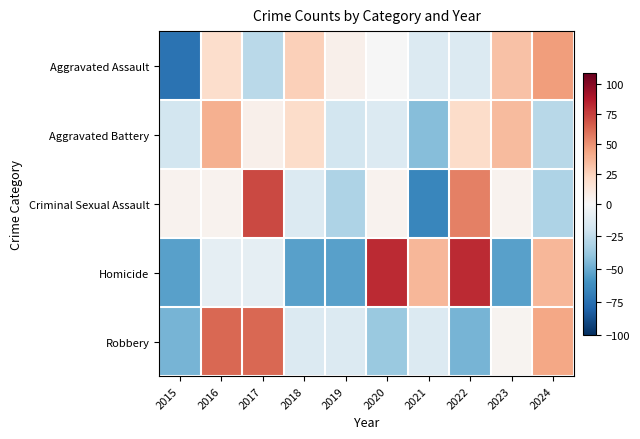

Reading left to right, what are all the values shown in this chart?

Aggravated Assault: 2015=-73.5	2016=19.2	2017=-27.2	2018=25.8	2019=6.0	2020=-0.7	2021=-13.9	2022=-13.9	2023=32.5	2024=45.7
Aggravated Battery: 2015=-18.3	2016=39.4	2017=5.8	2018=20.2	2019=-18.3	2020=-13.5	2021=-42.3	2022=20.2	2023=34.6	2024=-27.9
Criminal Sexual Assault: 2015=3.4	2016=3.4	2017=72.4	2018=-13.8	2019=-31.0	2020=3.4	2021=-65.5	2022=55.2	2023=3.4	2024=-31.0
Homicide: 2015=-54.5	2016=-9.1	2017=-9.1	2018=-54.5	2019=-54.5	2020=81.8	2021=36.4	2022=81.8	2023=-54.5	2024=36.4
Robbery: 2015=-46.8	2016=62.8	2017=62.8	2018=-13.6	2019=-13.6	2020=-36.9	2021=-13.6	2022=-46.8	2023=3.0	2024=42.9